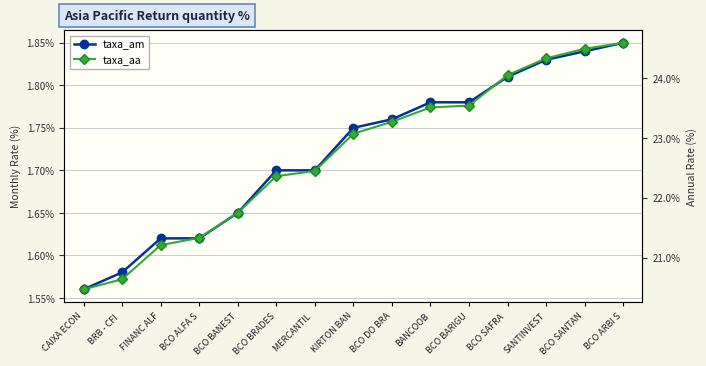

What is the label of the 6th point from the left?

BCO BRADES